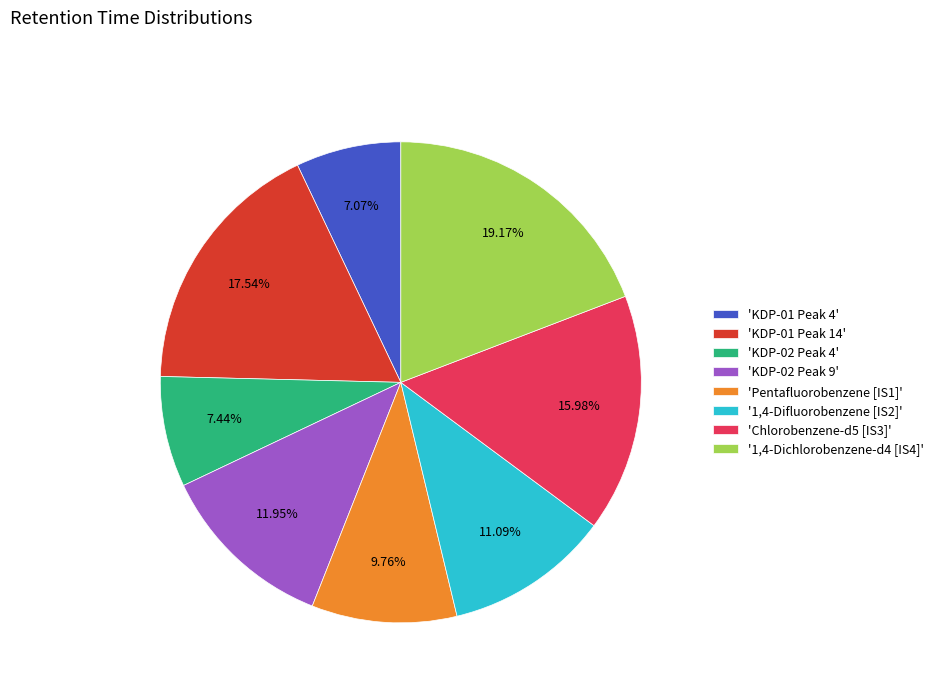

Which has a higher value, 'KDP-02 Peak 9' or 'KDP-01 Peak 14'?

'KDP-01 Peak 14'